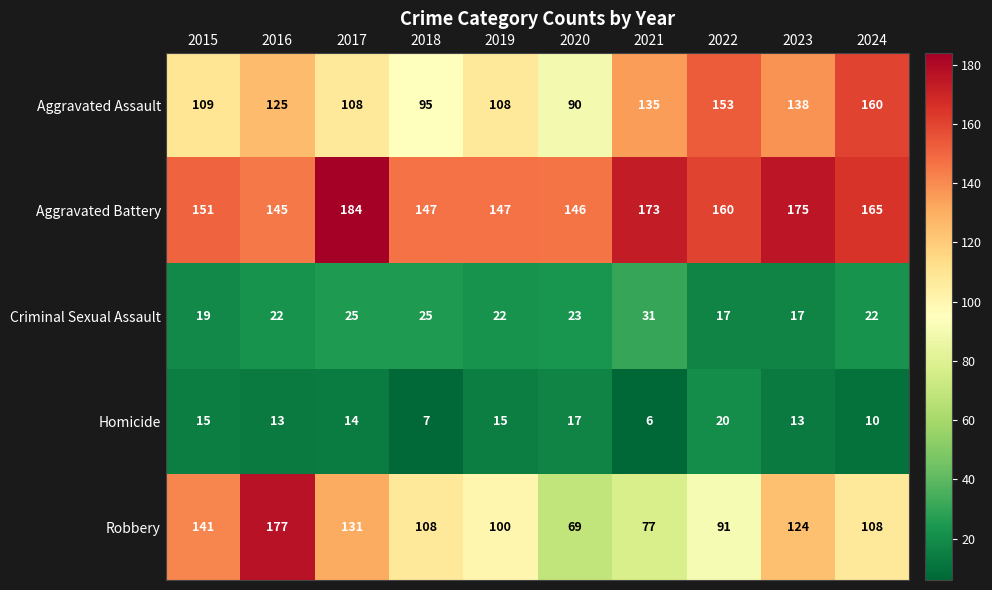

Which series has the largest total across all categories?

Aggravated Battery